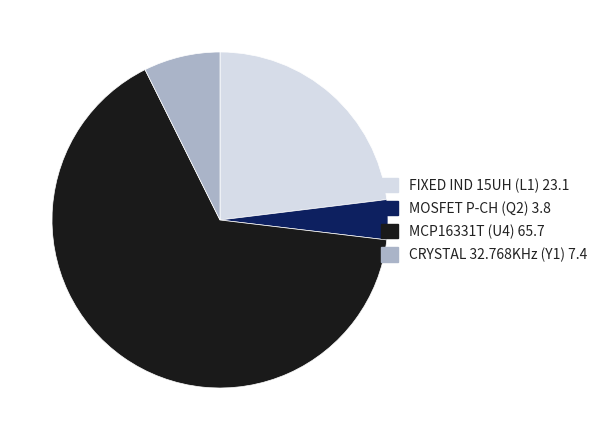

What is the smallest slice in the pie chart?

MOSFET P-CH (Q2)